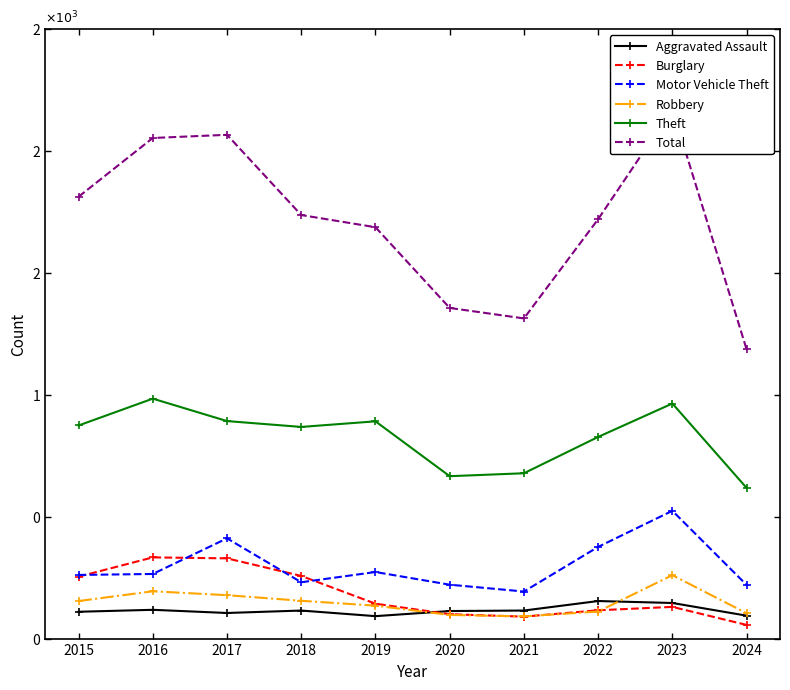

After their last crossing, which series has the higher values: Burglary or Robbery?

Robbery